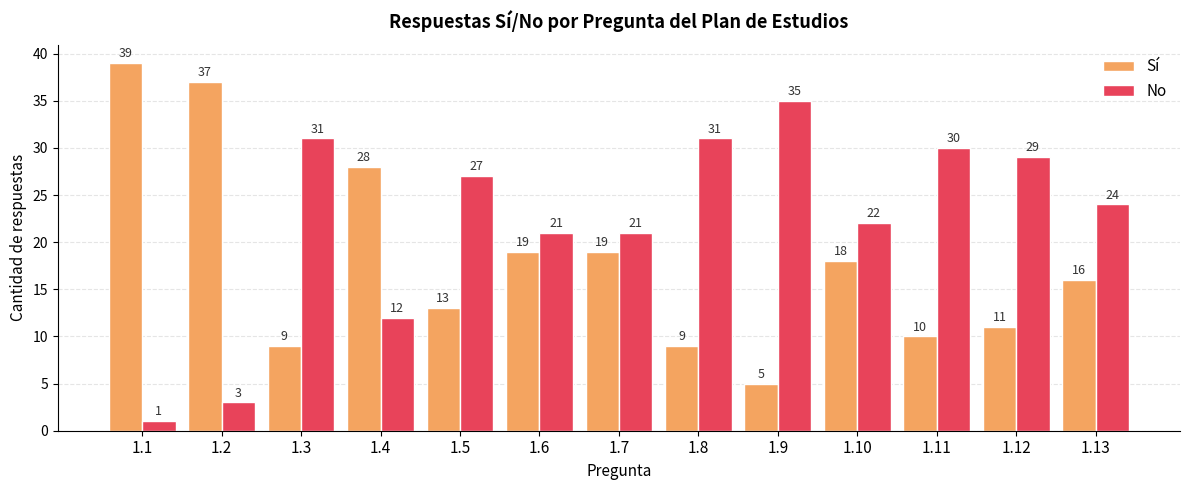

Reading left to right, what are all the values shown in this chart?

Sí: 39	37	9	28	13	19	19	9	5	18	10	11	16
No: 1	3	31	12	27	21	21	31	35	22	30	29	24